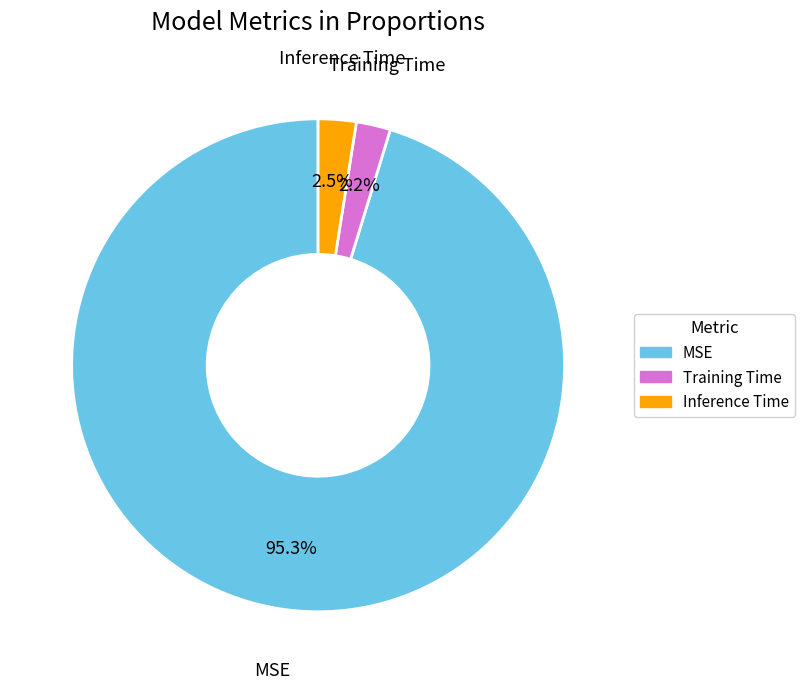

Which category has the biggest portion of the pie?

MSE